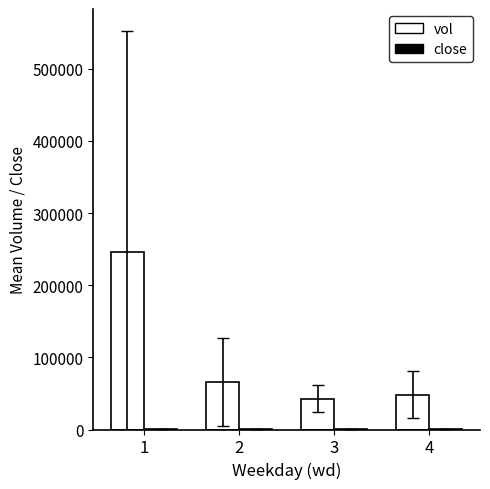

What is the sum of all vol values?

402800.6